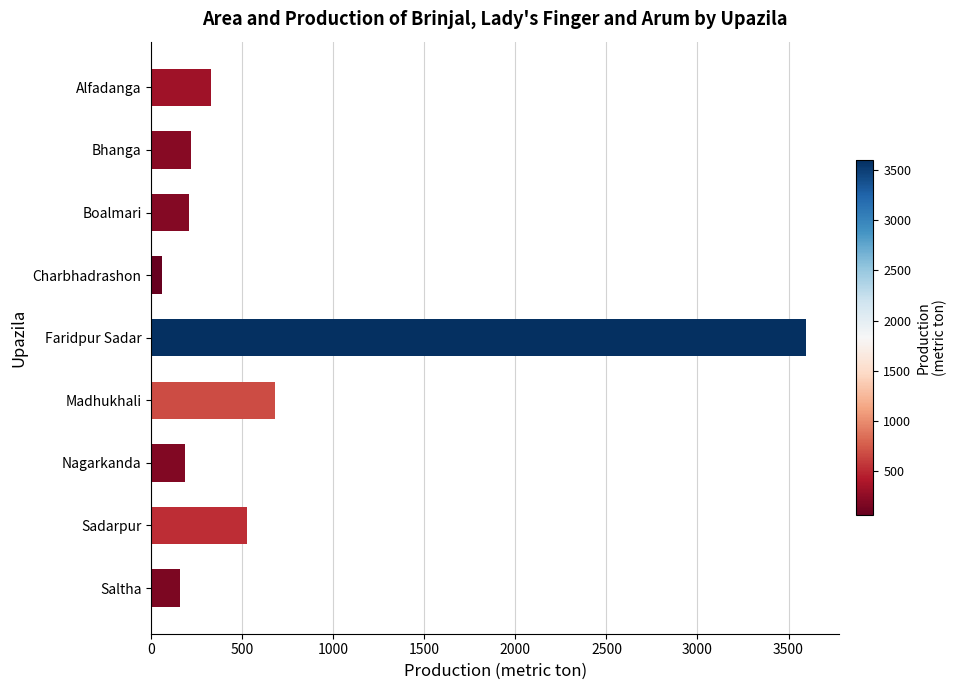

True or false: the data shows 680 at Madhukhali.

True